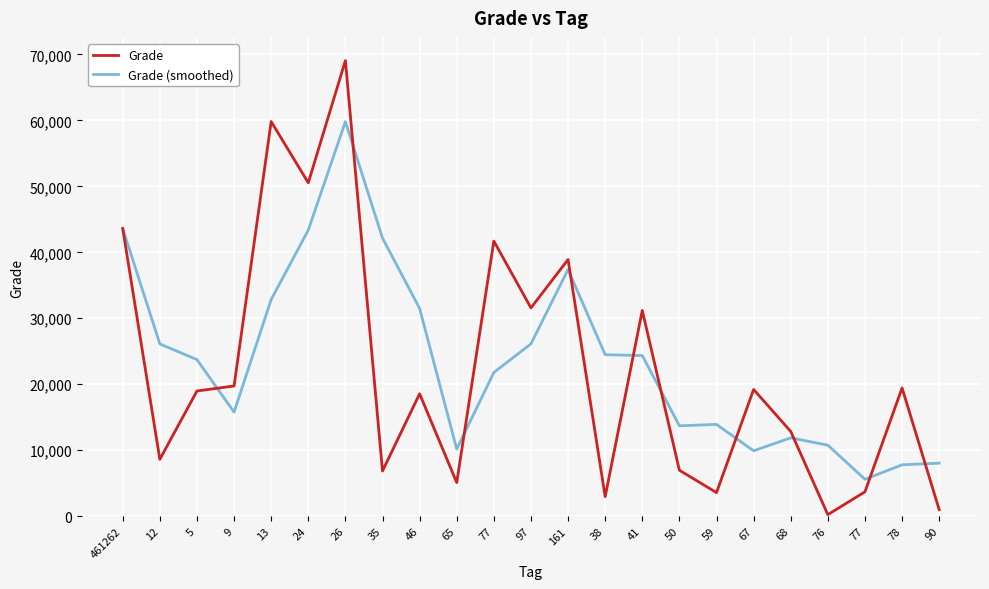

True or false: Grade and Grade (smoothed) intersect in this chart.

True